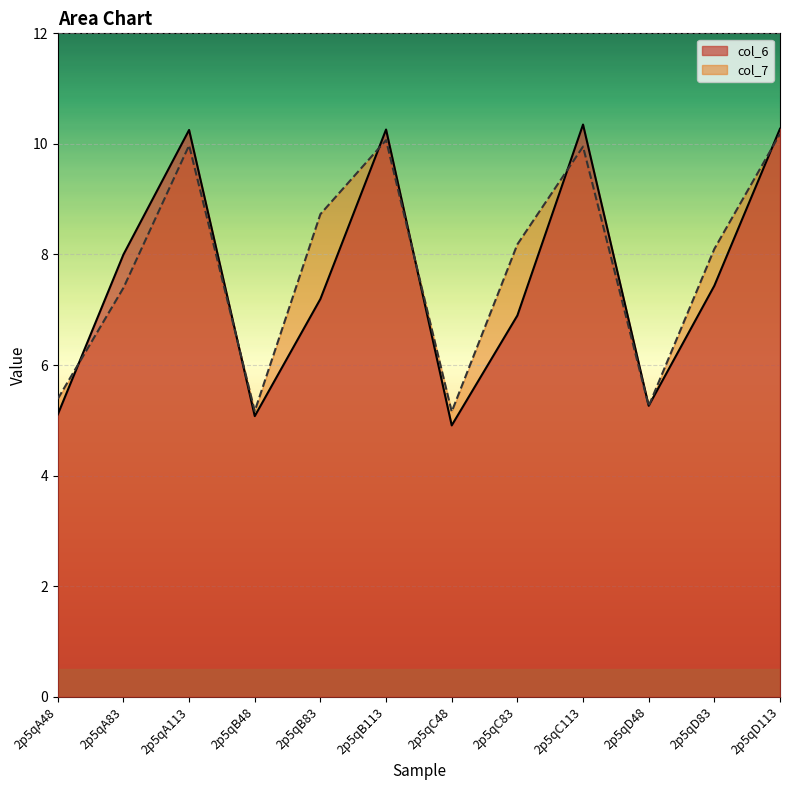

List the series in order of their overall mean, highest first.

col_7, col_6